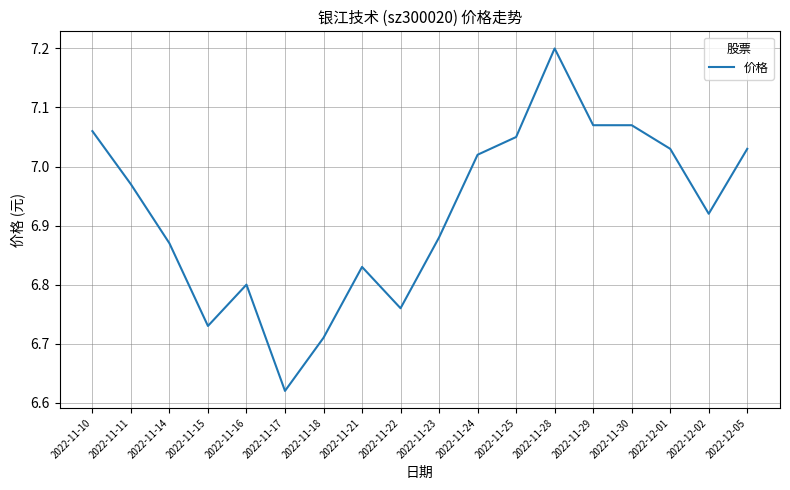

Is it true that the value at 2022-11-29 is 10.1?

False